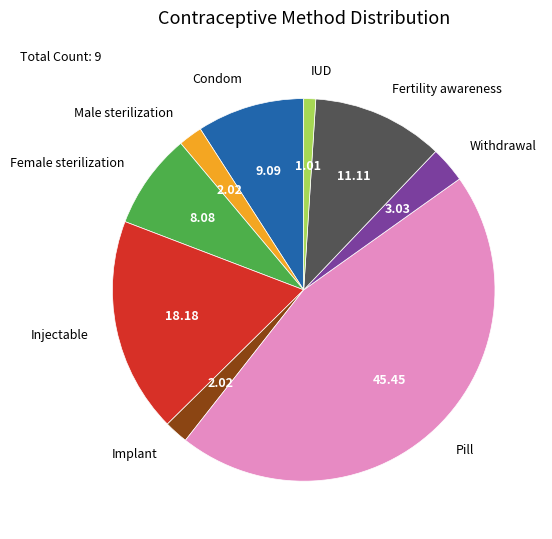

Is there any slice that represents more than half of the pie?

No